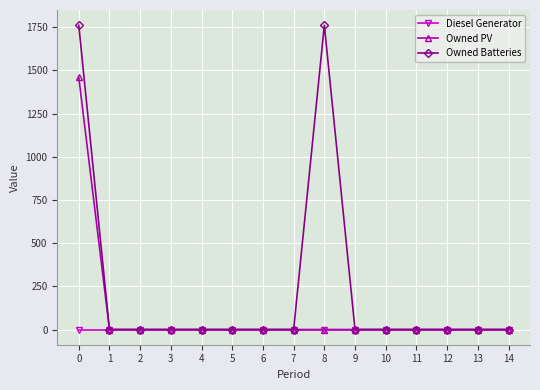

Reading left to right, transcribe all the data shown in this chart.

Diesel Generator: 0=0	1=0	2=0	3=0	4=0	5=0	6=0	7=0	8=0	9=0	10=0	11=0	12=0	13=0	14=0
Owned PV: 0=1461	1=0	2=0	3=0	4=0	5=0	6=0	7=0	8=0	9=0	10=0	11=0	12=0	13=0	14=0
Owned Batteries: 0=1762	1=0	2=0	3=0	4=0	5=0	6=0	7=0	8=1762	9=0	10=0	11=0	12=0	13=0	14=0